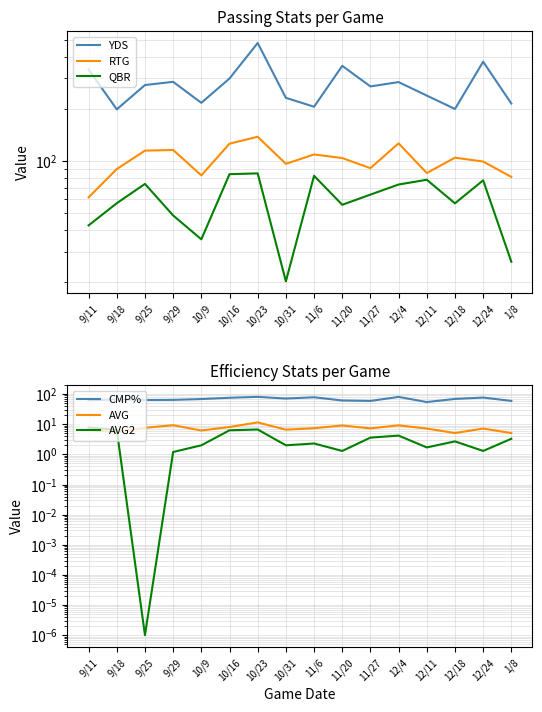

Rank the series at 10/31 from highest to lowest value.

YDS, RTG, CMP%, QBR, AVG, AVG2